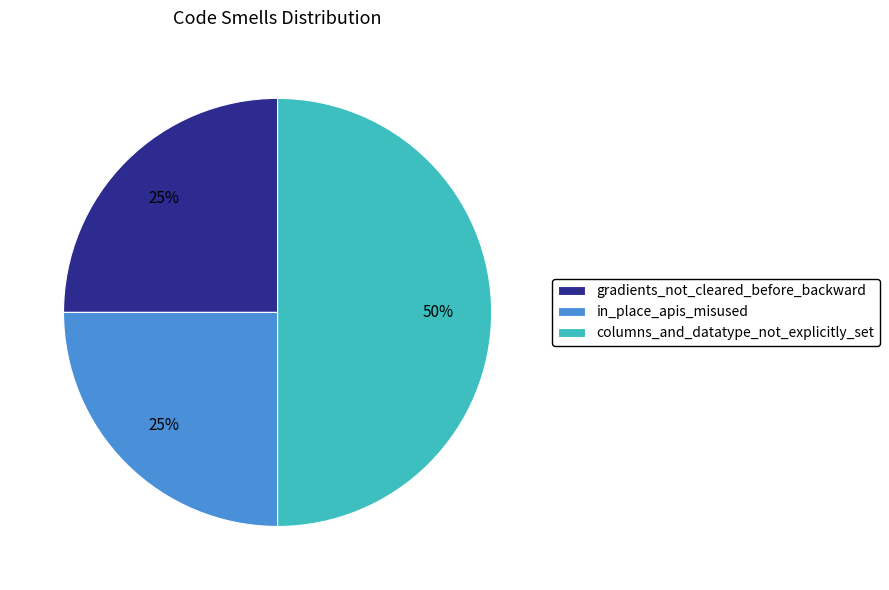

Which has a higher value, columns_and_datatype_not_explicitly_set or in_place_apis_misused?

columns_and_datatype_not_explicitly_set